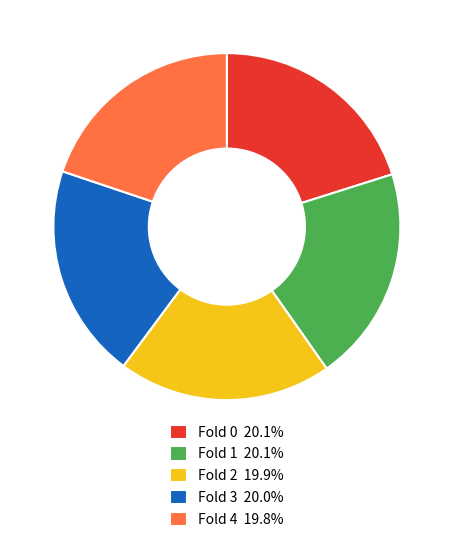

Is the sum of Fold 0 20.1% and Fold 2 19.9% greater than half?

No